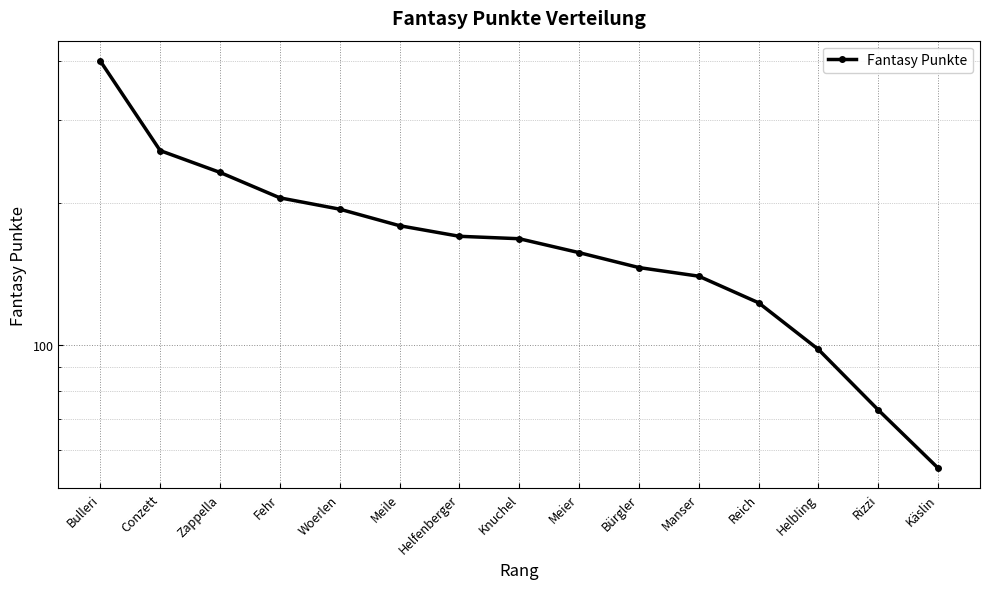

What is the label of the 15th point from the left?

Käslin